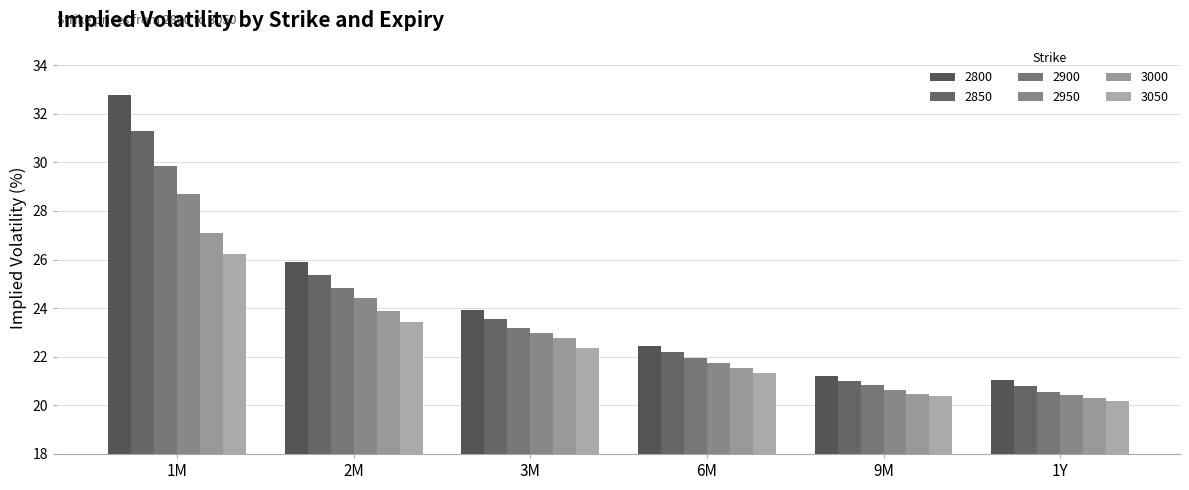

What is the sum of all 2900 values?

141.2